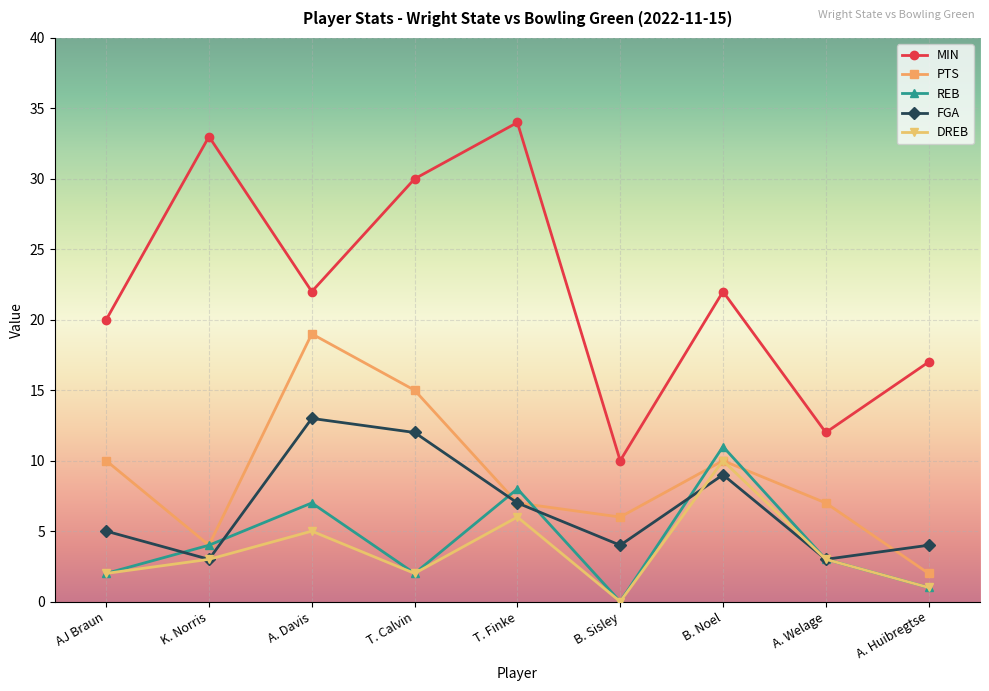

What is the greatest value displayed?

34